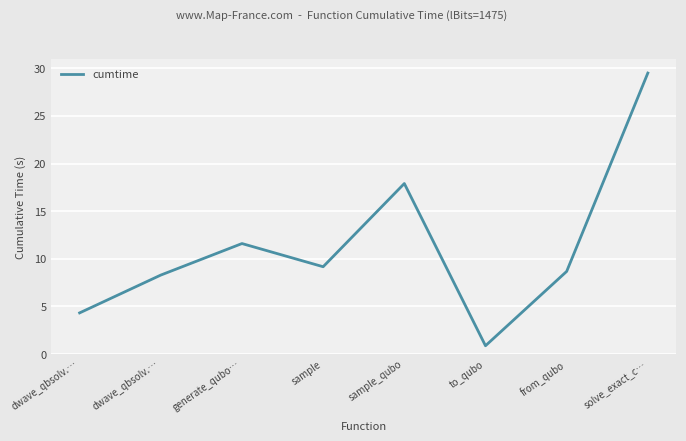

At which category does the chart reach its minimum across all series?

to_qubo